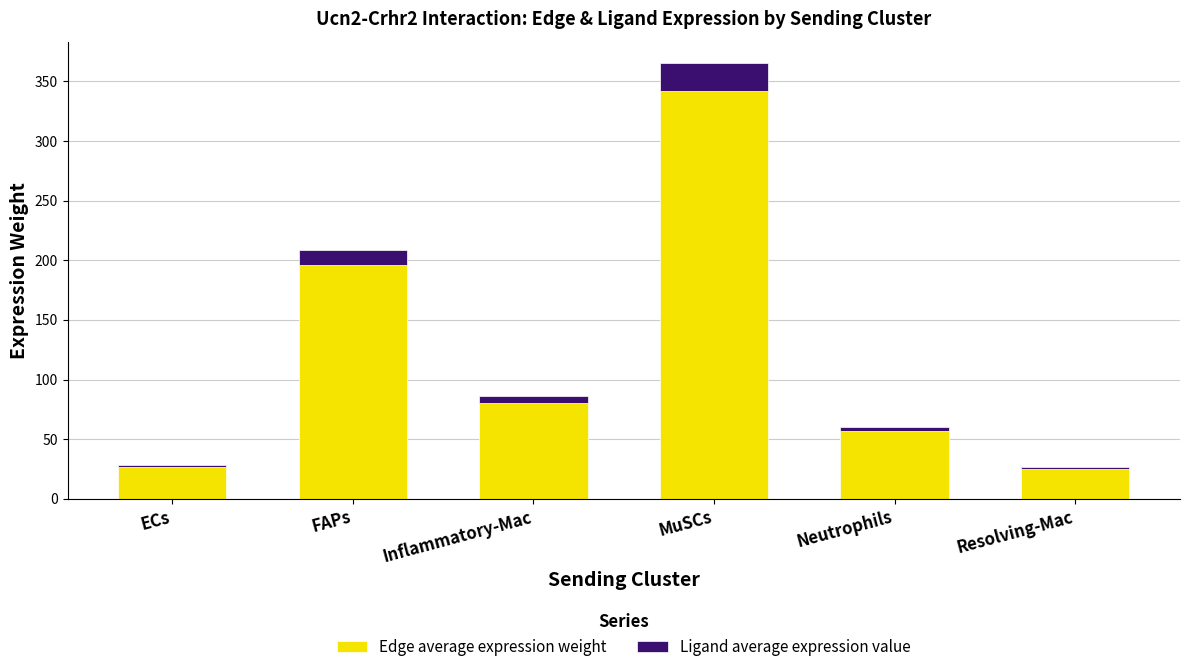

Where does the Edge average expression weight series first go above 80?

FAPs